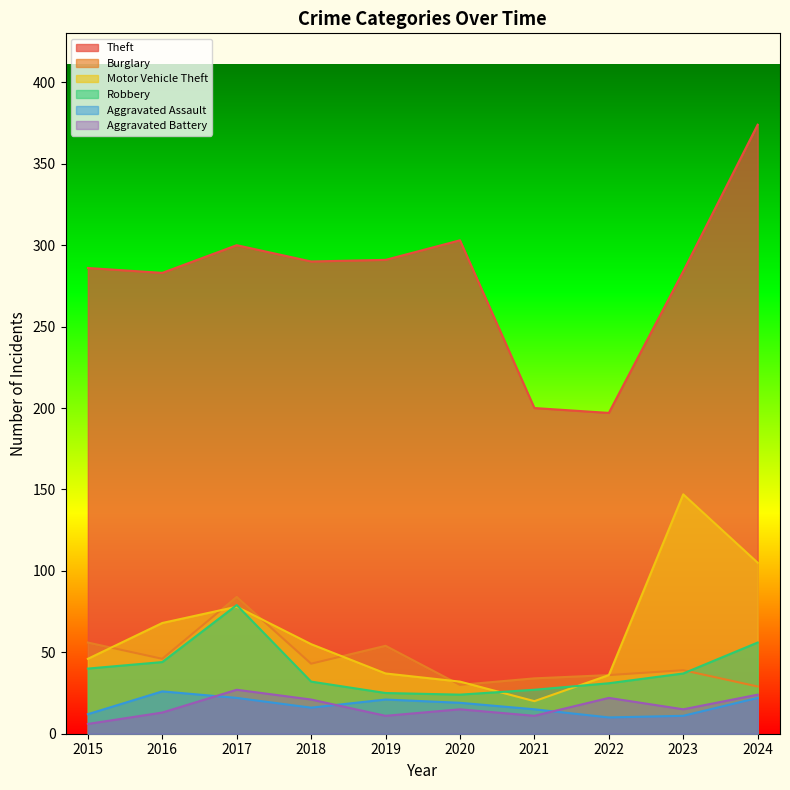

True or false: Aggravated Assault and Burglary cross at least once.

False